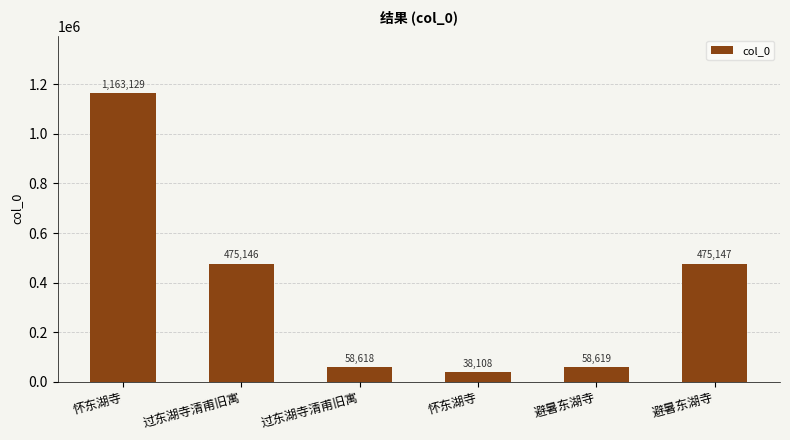

Are the bars grouped side by side (vs. stacked)?

No